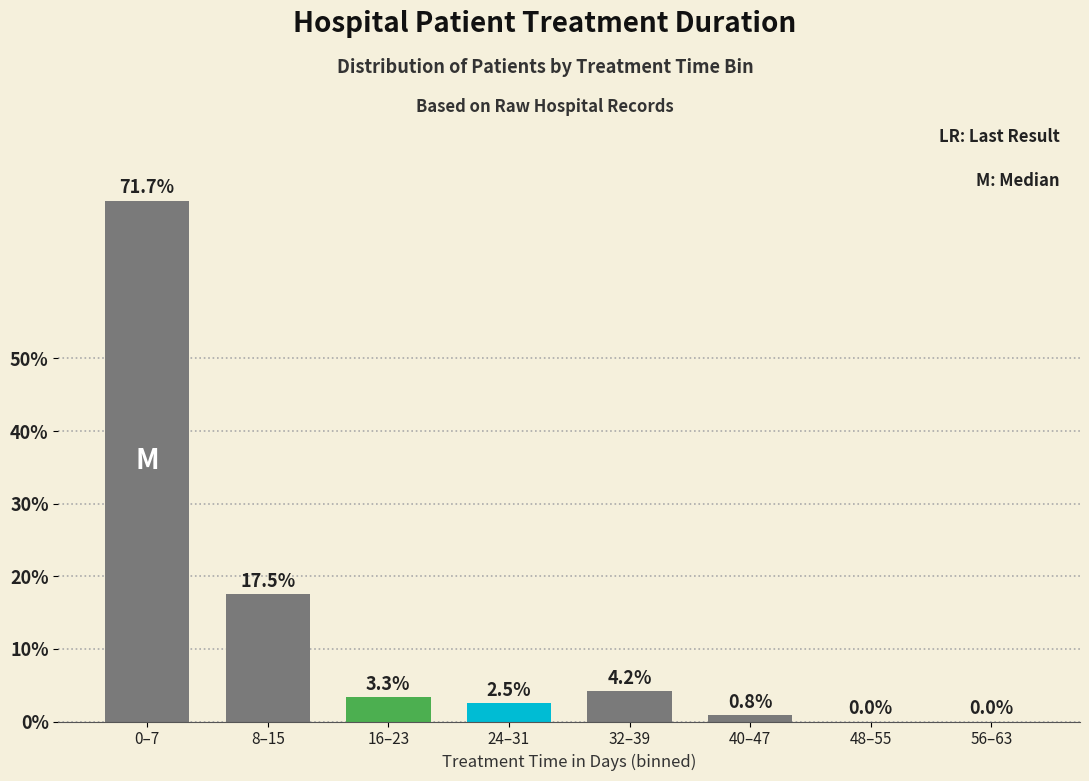

Reading left to right, transcribe all the data shown in this chart.

0–7=71.7	8–15=17.5	16–23=3.3	24–31=2.5	32–39=4.2	40–47=0.8	48–55=0.0	56–63=0.0